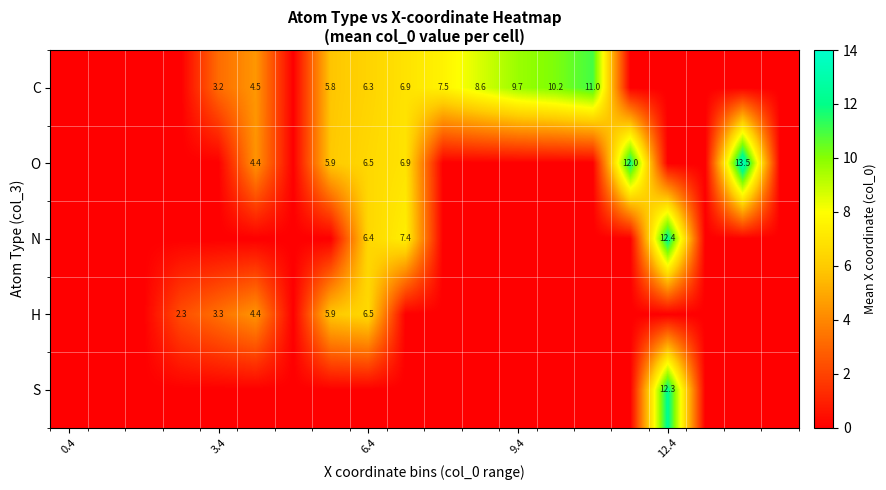

True or false: S has a value of 12.3 at 12.4.

True